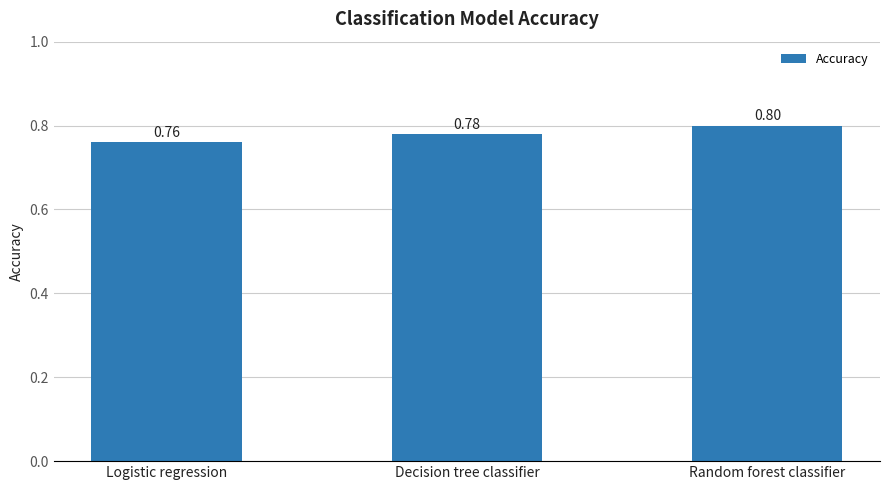

The chart shows a value of 0.4 at Decision tree classifier. True or false?

False